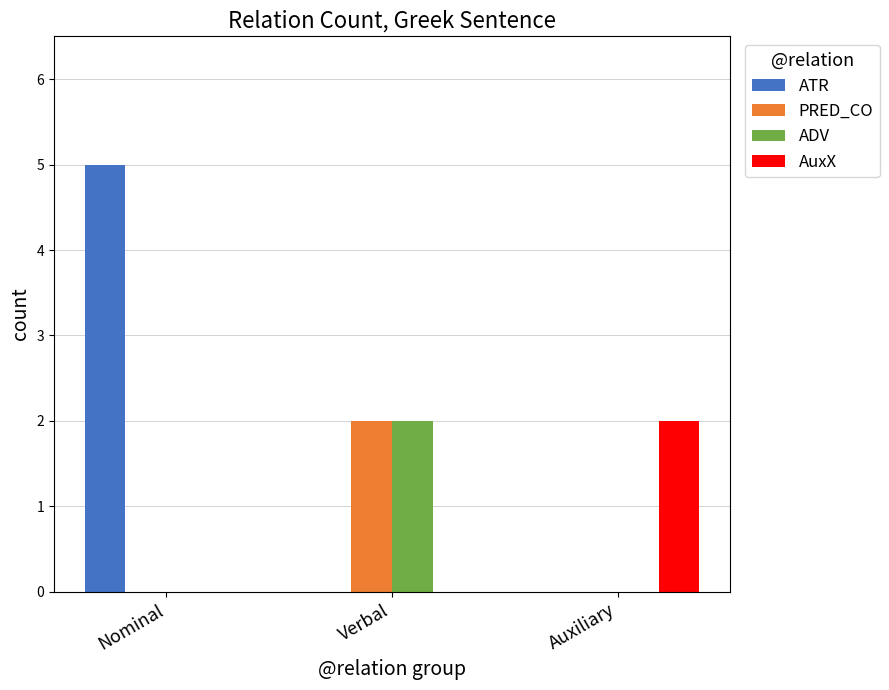

Between Nominal and Auxiliary, which series saw the biggest shift?

ATR